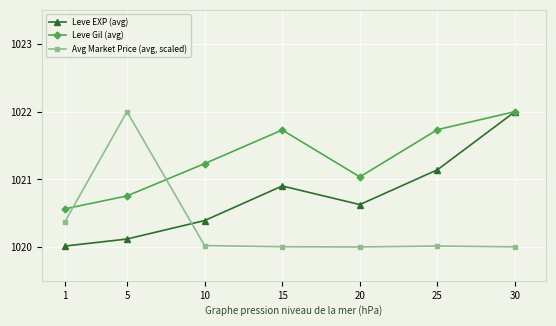

Does the chart have visible grid lines?

Yes